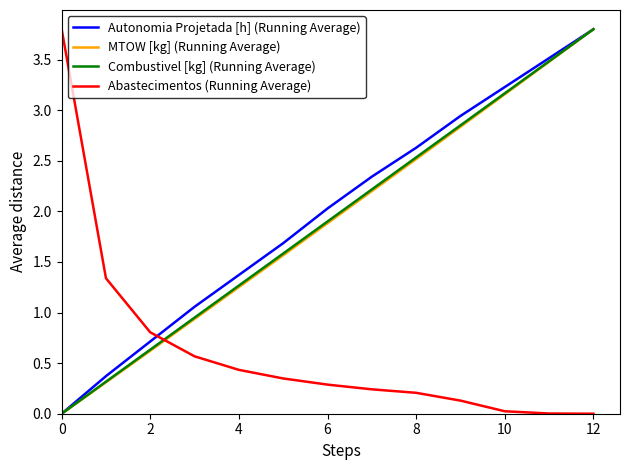

True or false: Abastecimentos (Running Average) and Combustivel [kg] (Running Average) intersect in this chart.

True